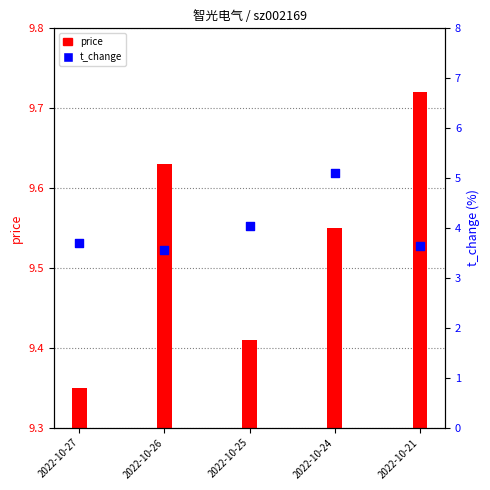

What is the change in value from 2022-10-26 to 2022-10-21?

+0.1